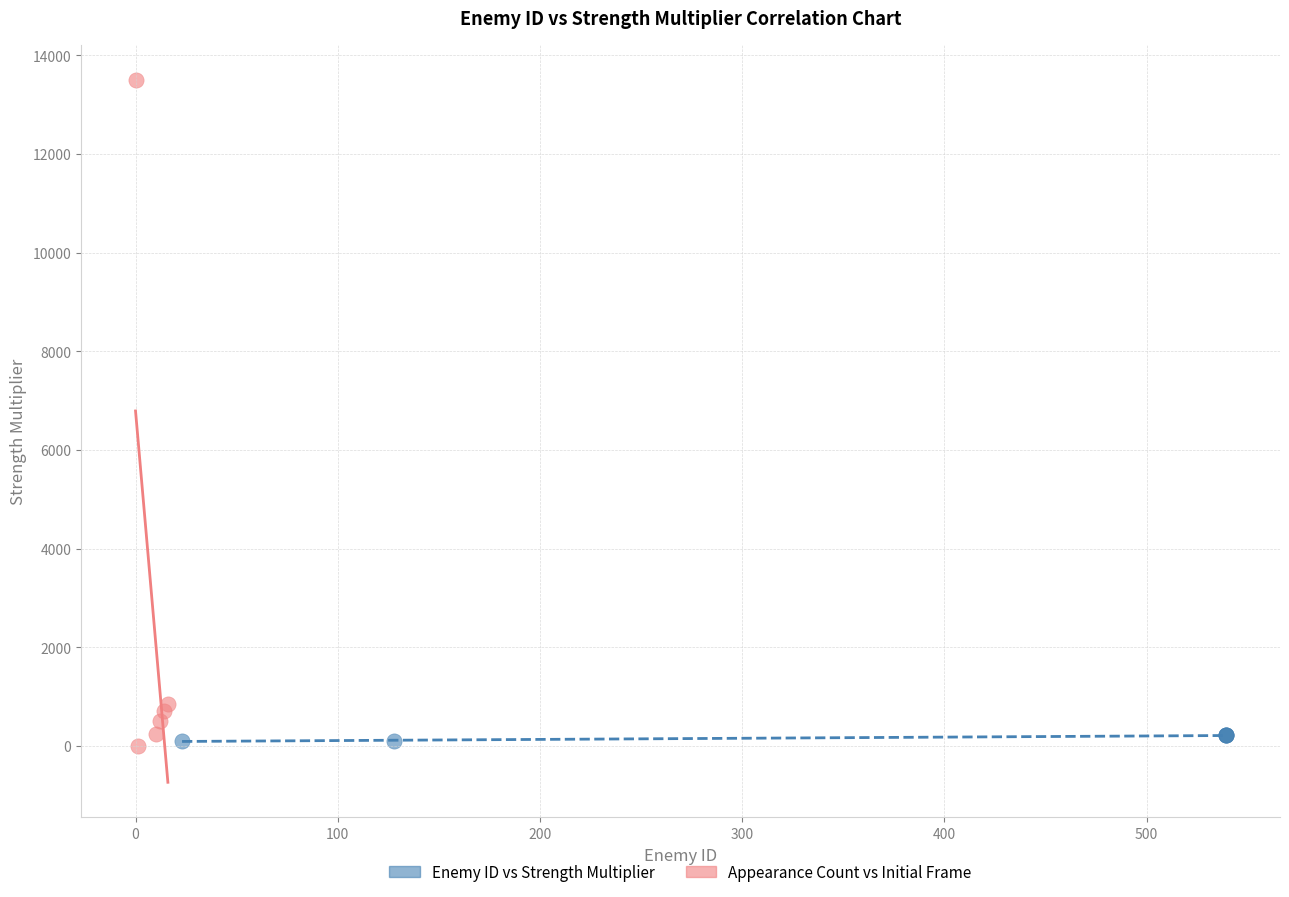

Which series has the widest spread of Y values?

Appearance Count vs Initial Frame